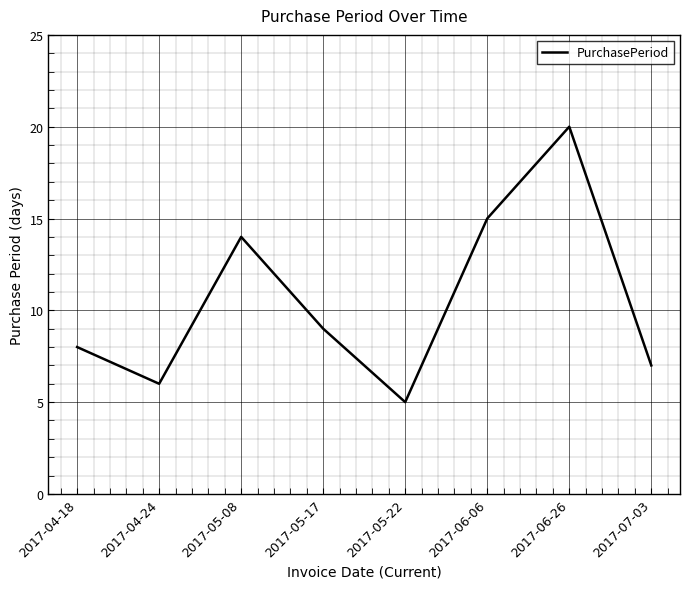

The value at 2017-04-24 is 6. True or false?

True